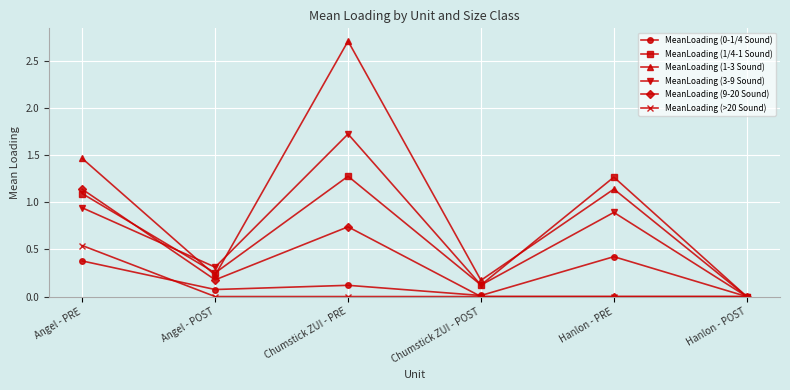

What is the average value of the MeanLoading (0-1/4 Sound) series?

0.2